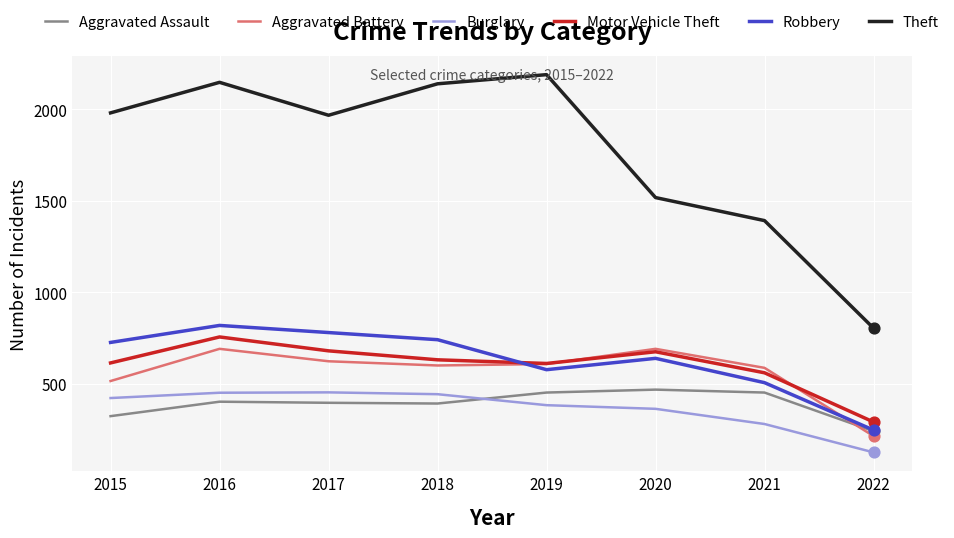

What is the total value across all series at 2015?

4581